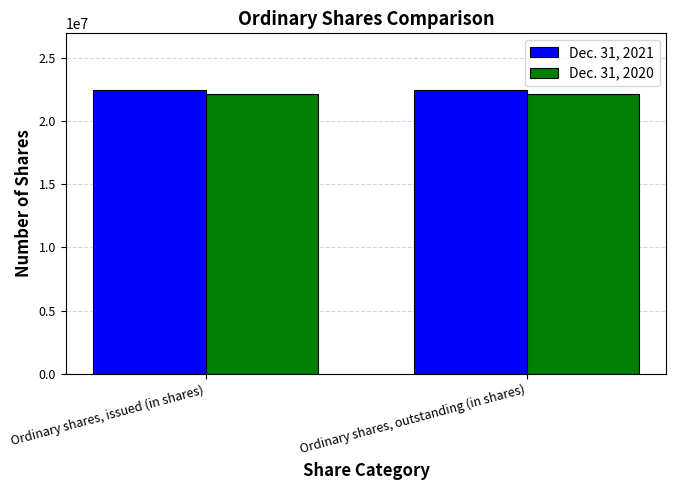

Which series has the largest total across all categories?

Dec. 31, 2021